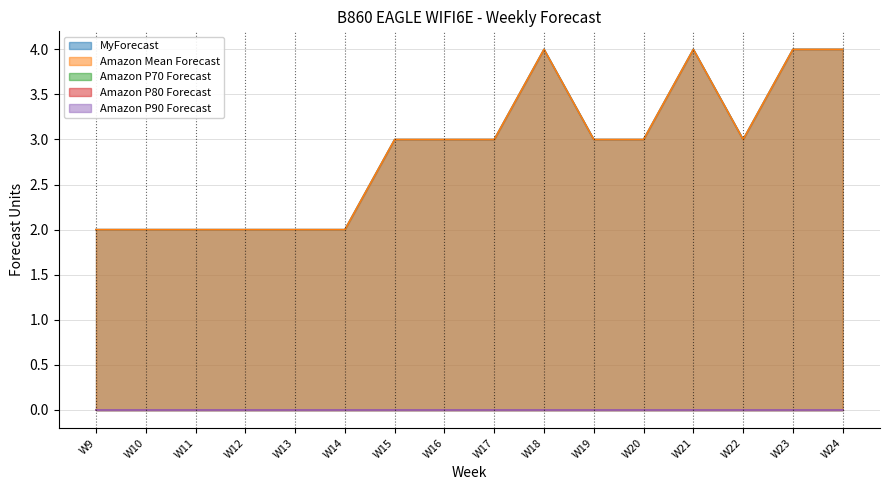

At which label is Amazon Mean Forecast closest to 3?

W15